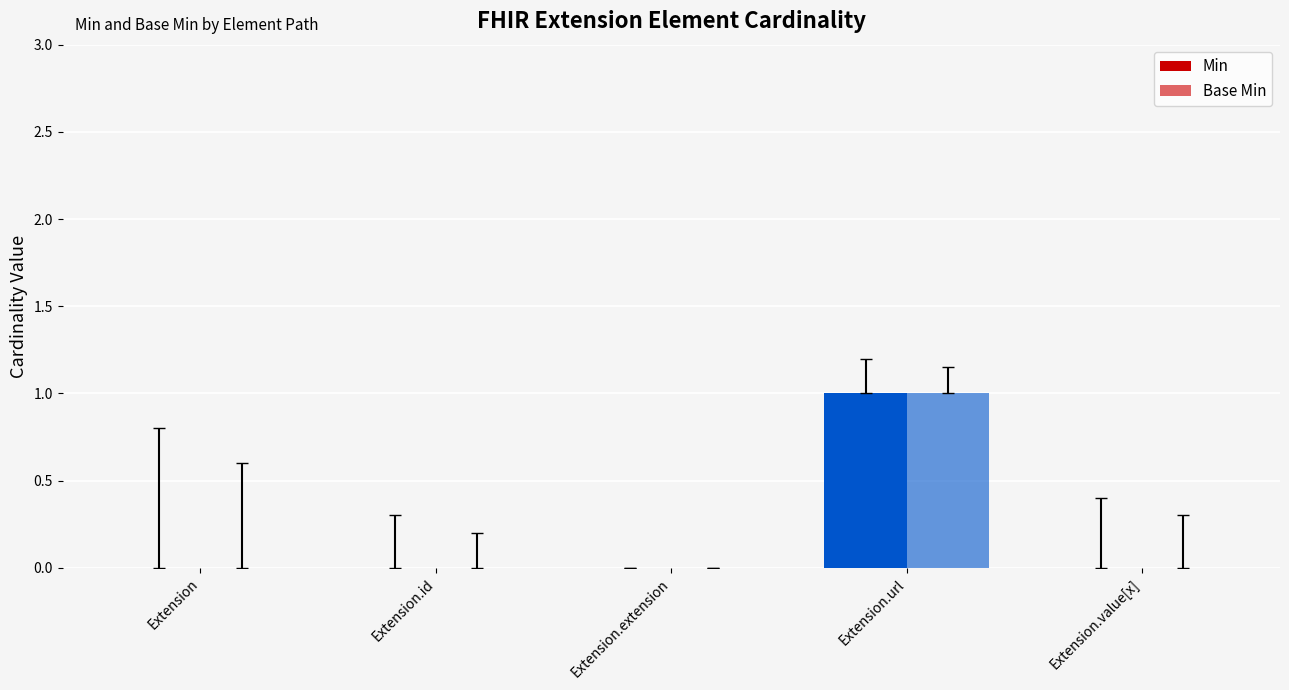

True or false: Base Min has a value of 0 at Extension.value[x].

True